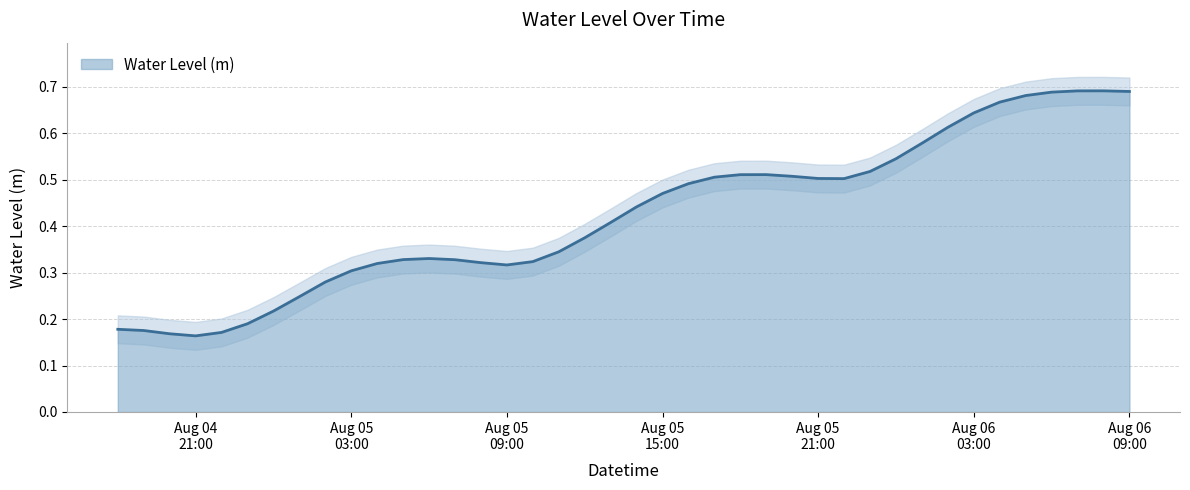

What is the difference between the values at 2023-08-04 19:00:00 and 2023-08-05 21:00:00?

0.3